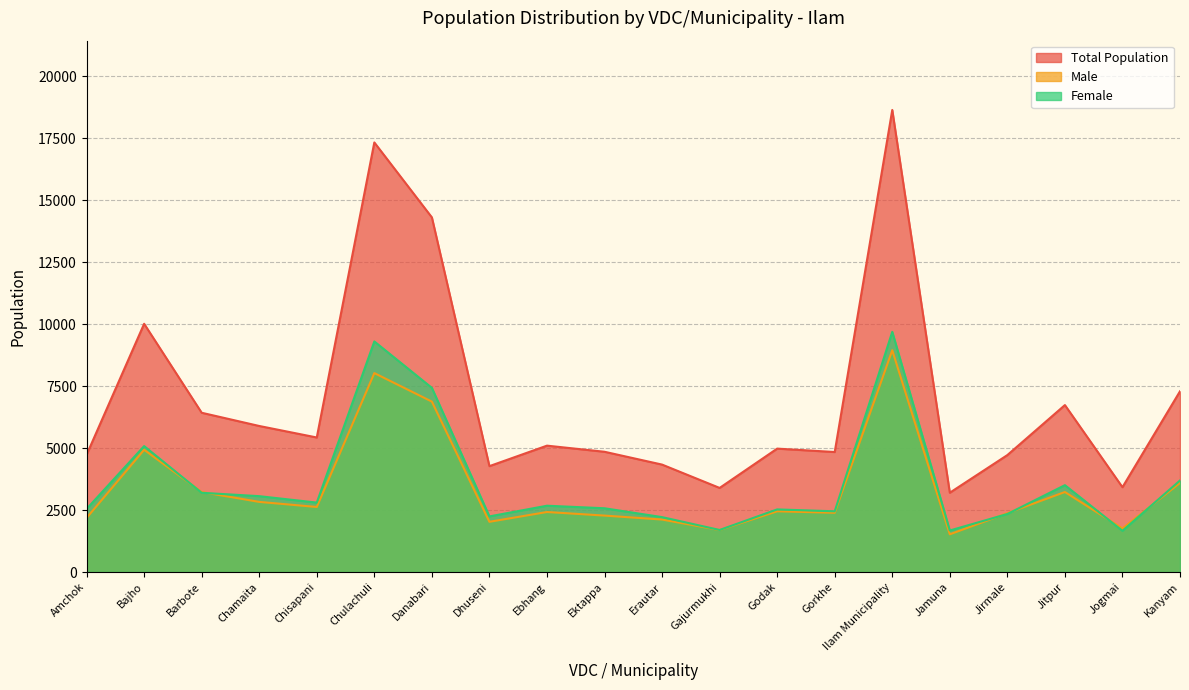

What is the difference between the highest and lowest values at Ilam Municipality?

9687